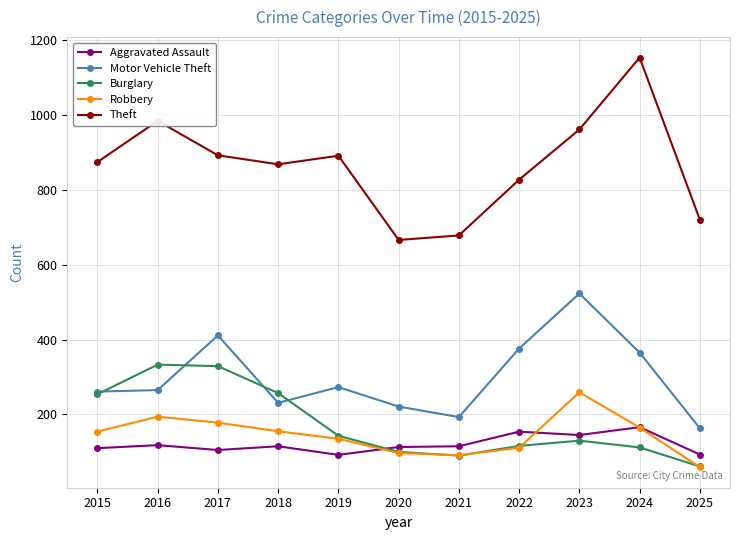

Is the value of Robbery at 2019 greater than the value of Motor Vehicle Theft at 2024?

No